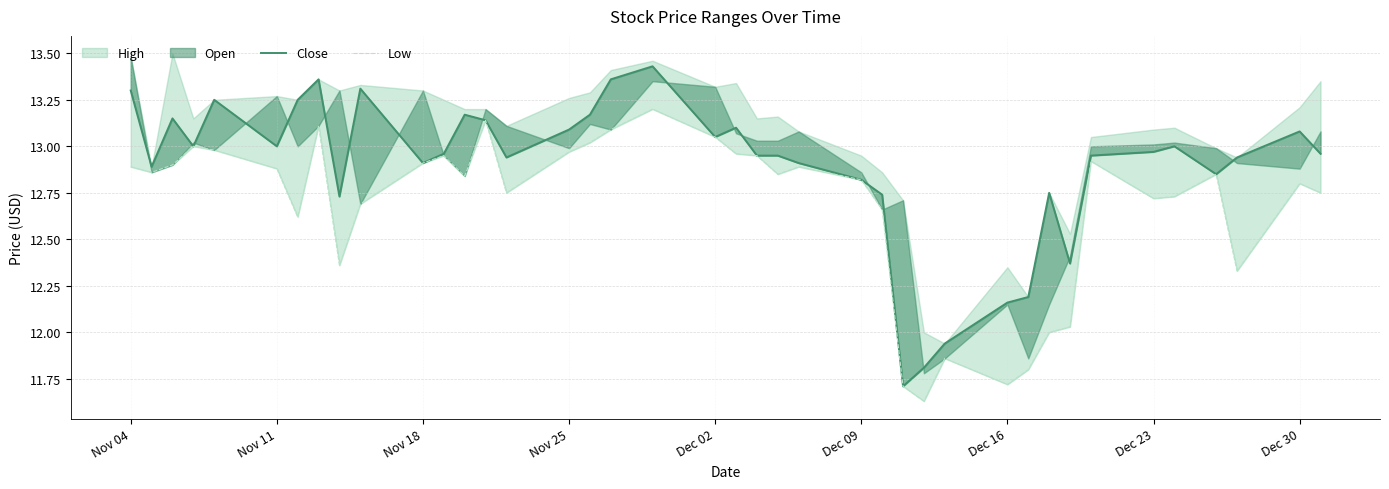

Is this an area chart (filled region under the line)?

No